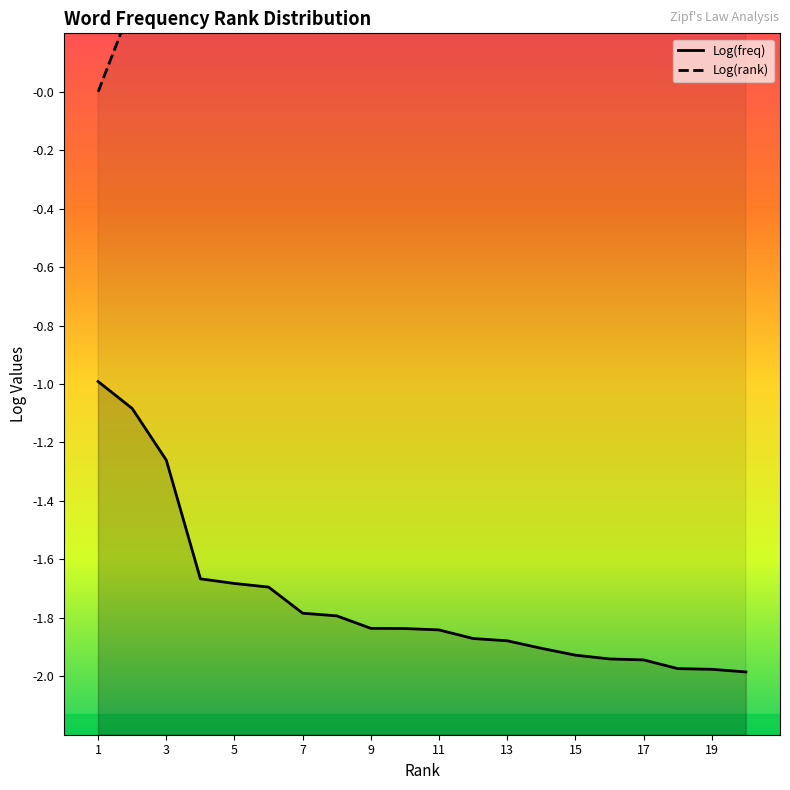

Which series has the largest total across all categories?

Log(rank)